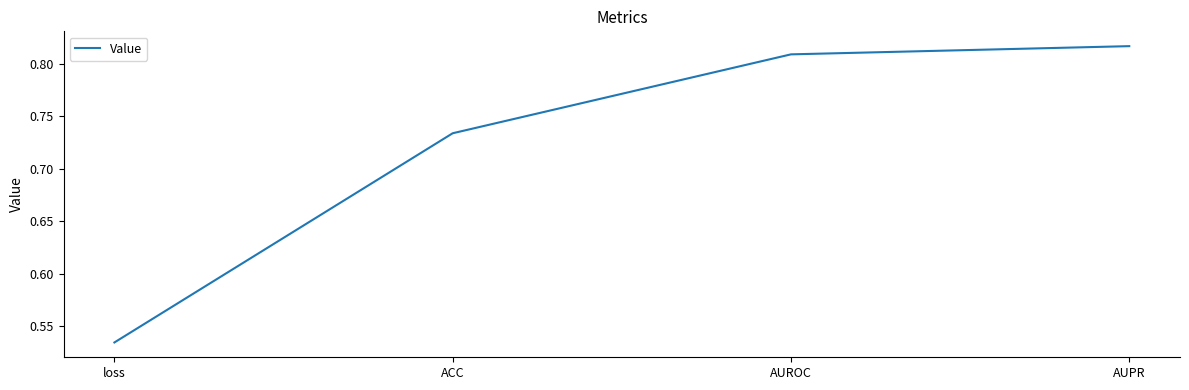

What is the change in value from loss to ACC?

+0.2